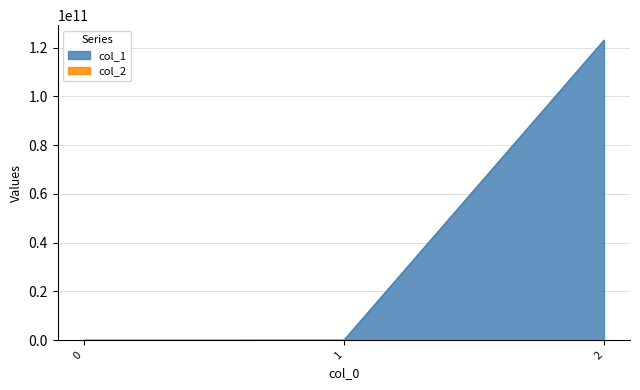

How many positive values are there?

2